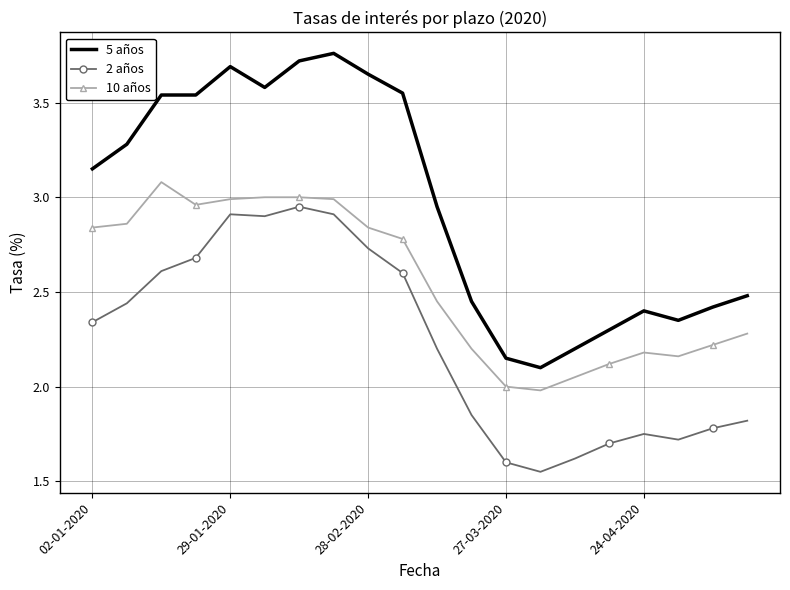

At how many categories does at least one series exceed 1?

20